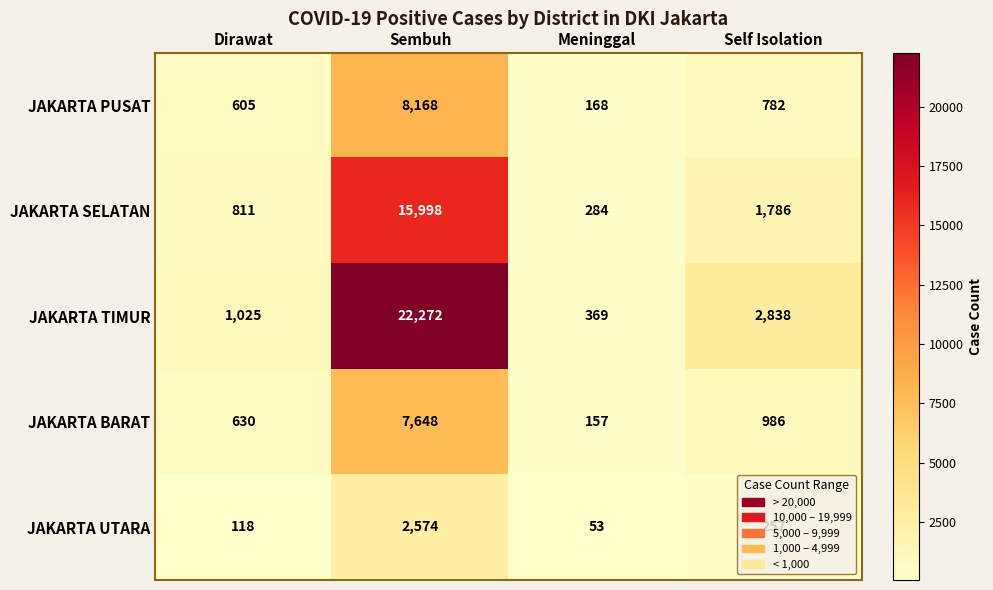

True or false: JAKARTA PUSAT has a value of 8168 at Sembuh.

True